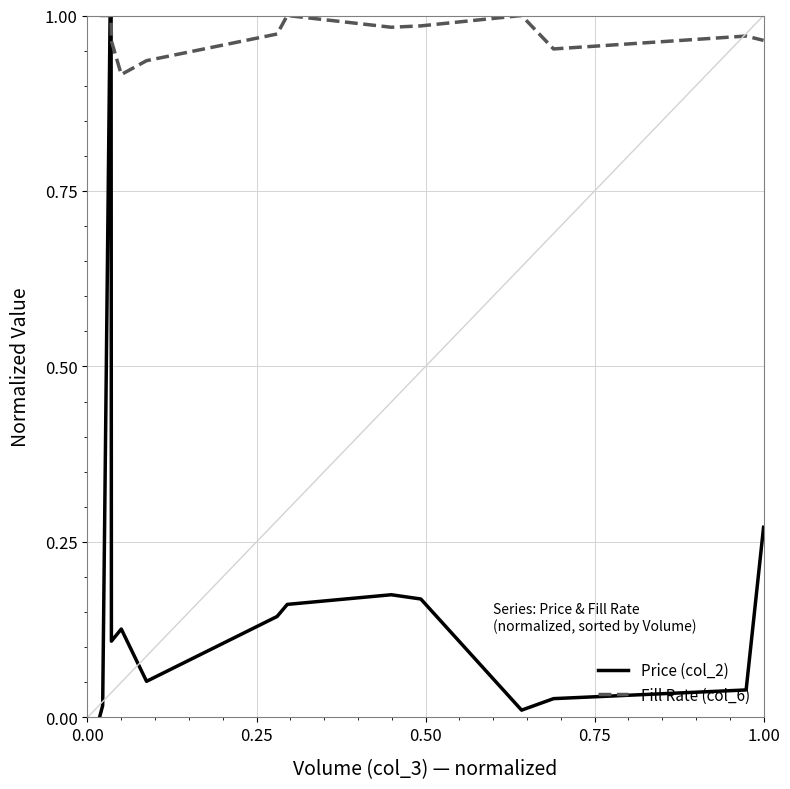

List the series in order of their overall mean, lowest first.

Price (col_2), Fill Rate (col_6)